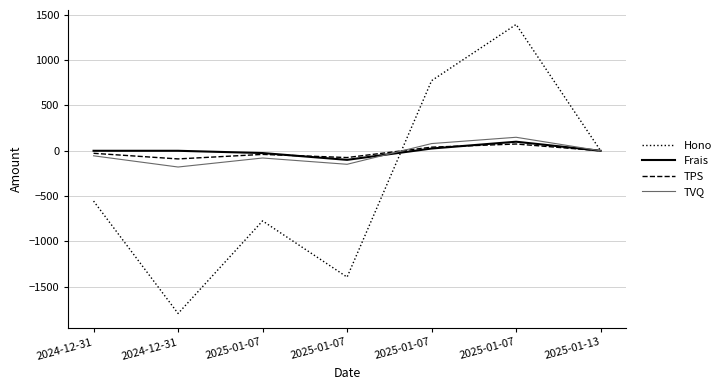

In TPS, how many points are lower than both neighbors (excluding endpoints)?

2